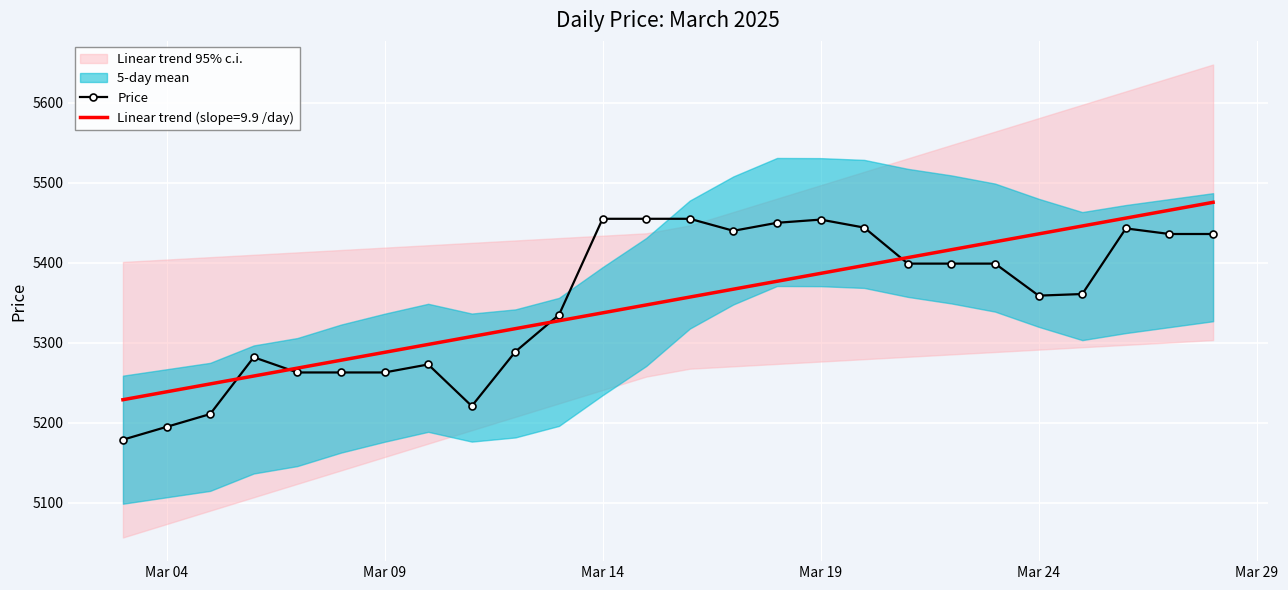

What is the average value?

5352